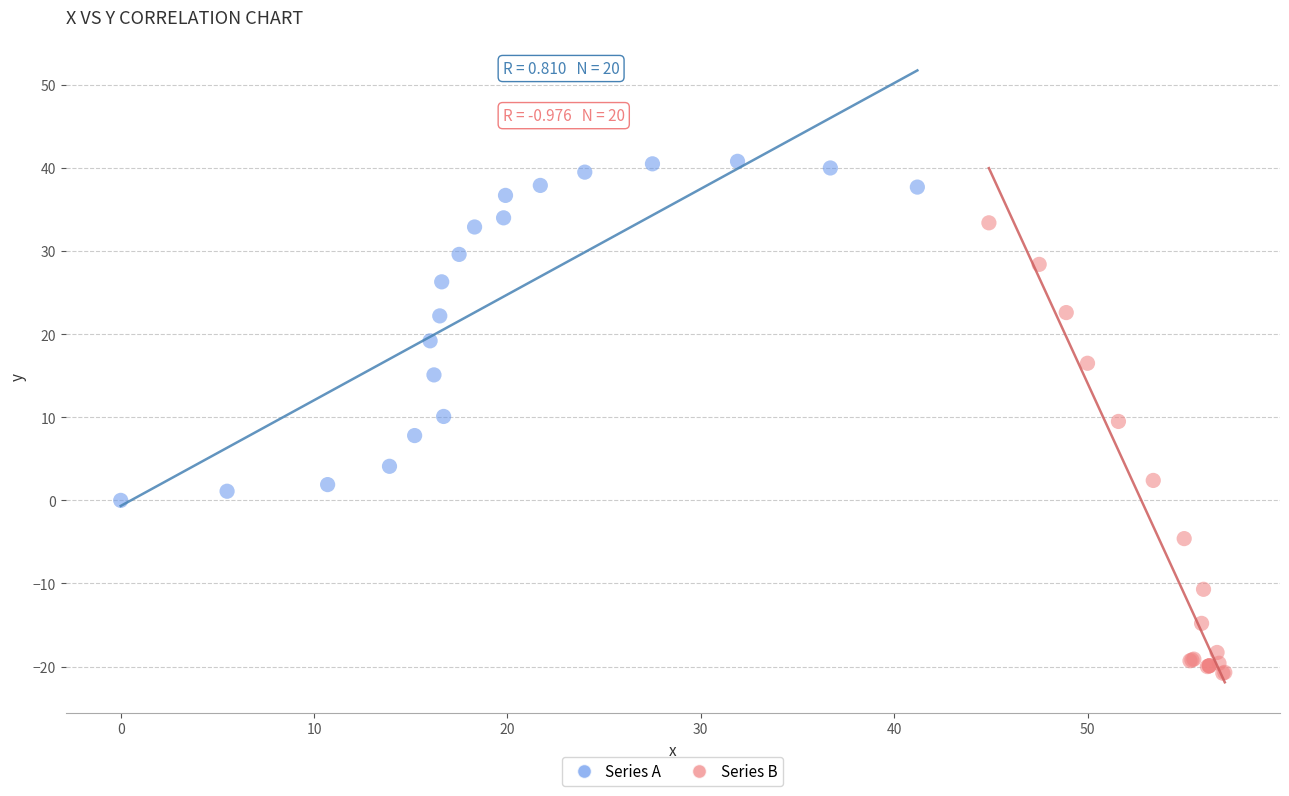

Which series contains the highest Y value?

Series A